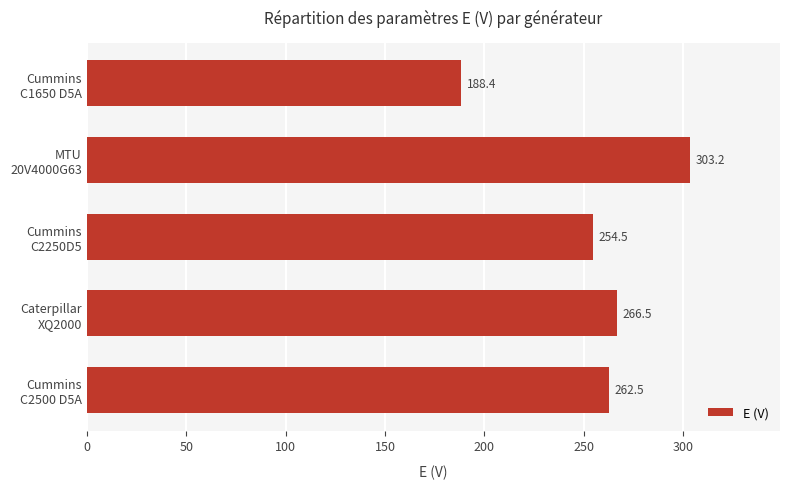

Reading top to bottom, list all the values displayed in this chart.

188.4	303.2	254.5	266.5	262.5